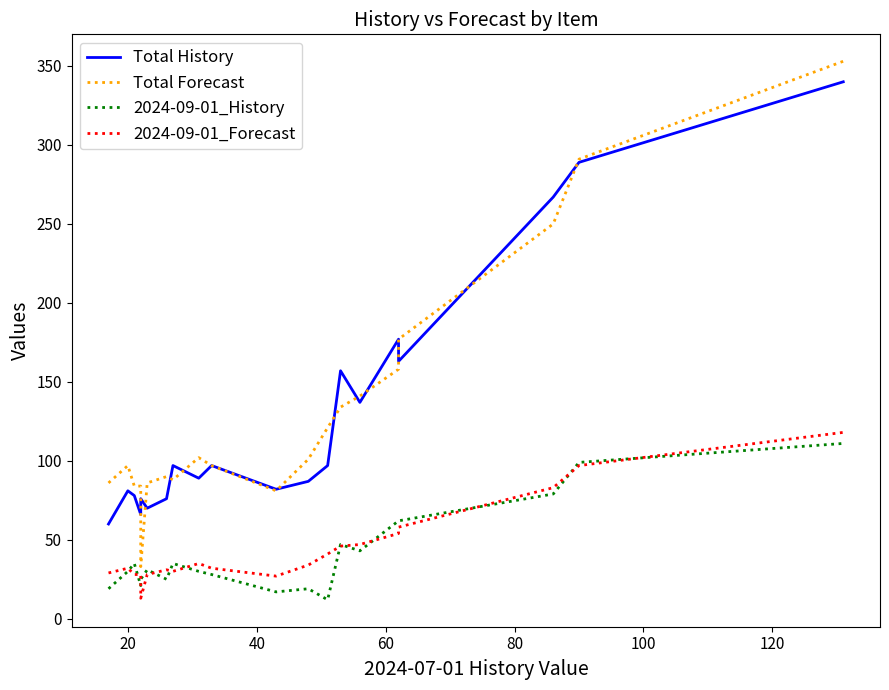

What is the value of the 2024-09-01_History point at the 4th from the left?

21